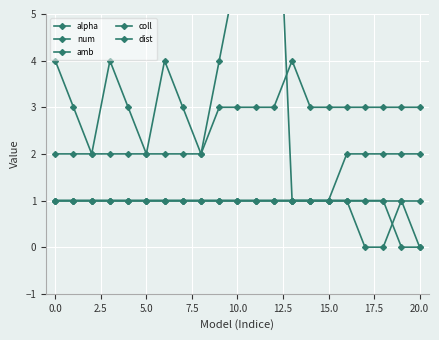

Where do num and alpha first cross each other?

12 and 13